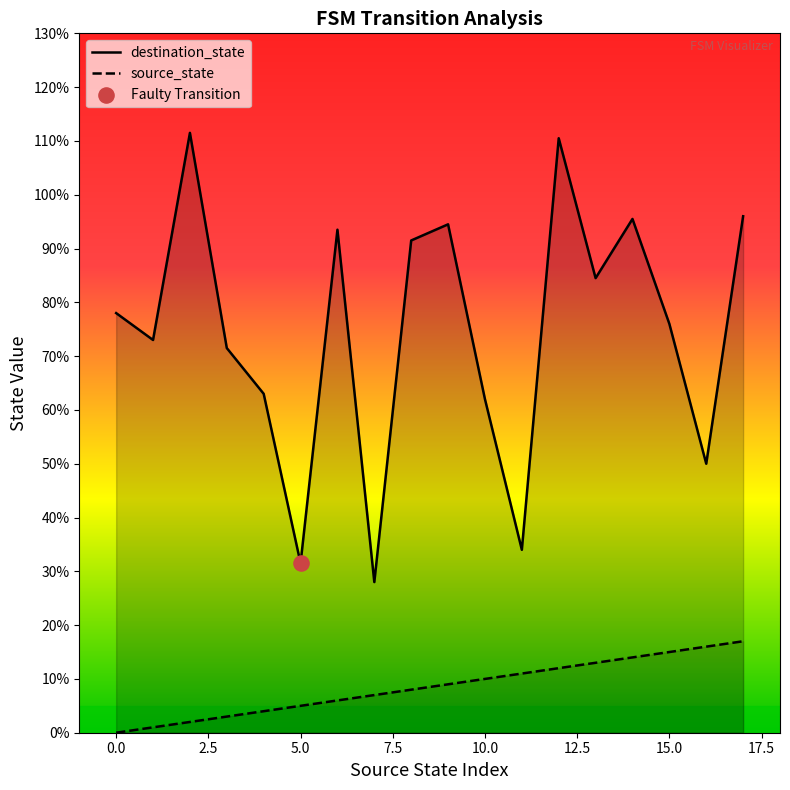

Is it true that source_state equals -9.3 at 0.0?

False